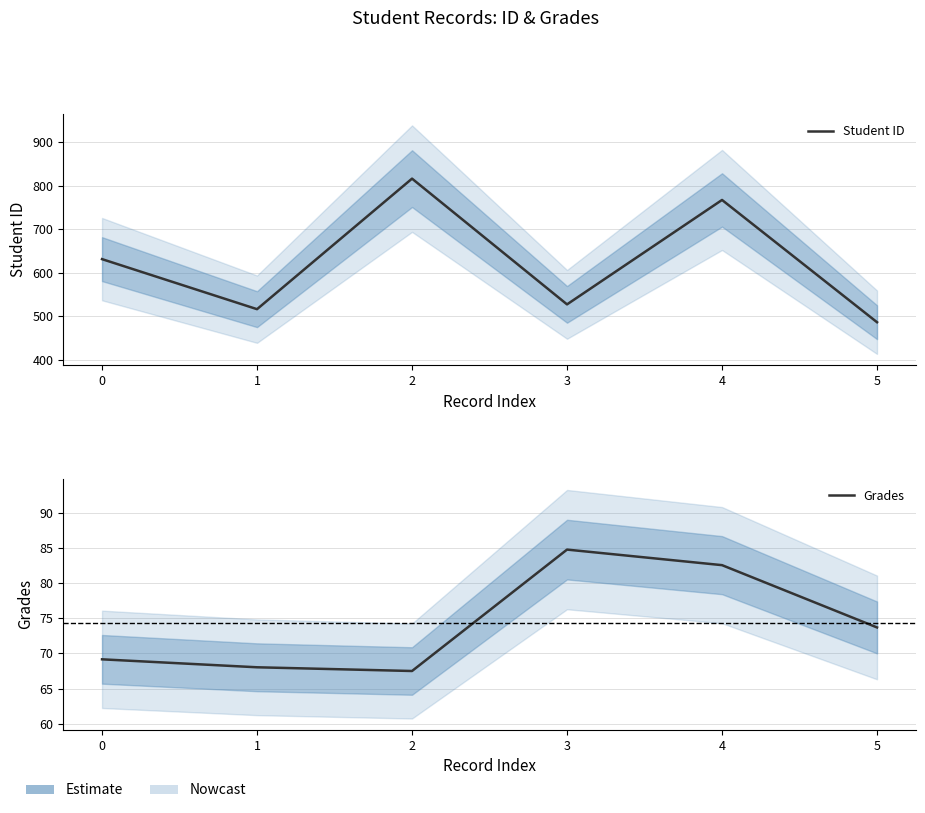

What is the sum of all Grades values?

445.7